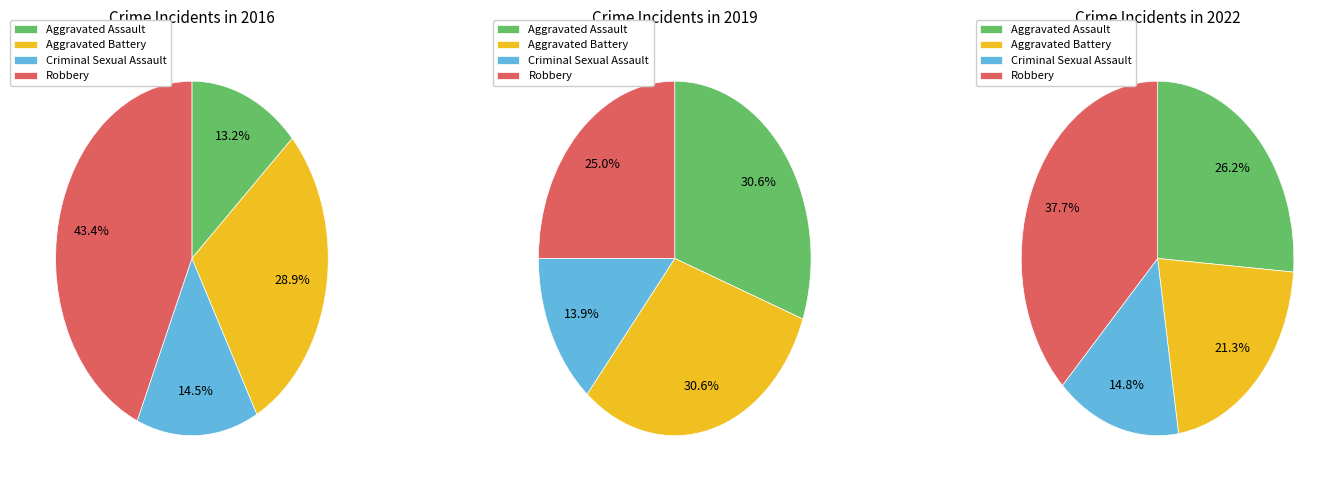

Does 6 account for over 50% of the chart?

No